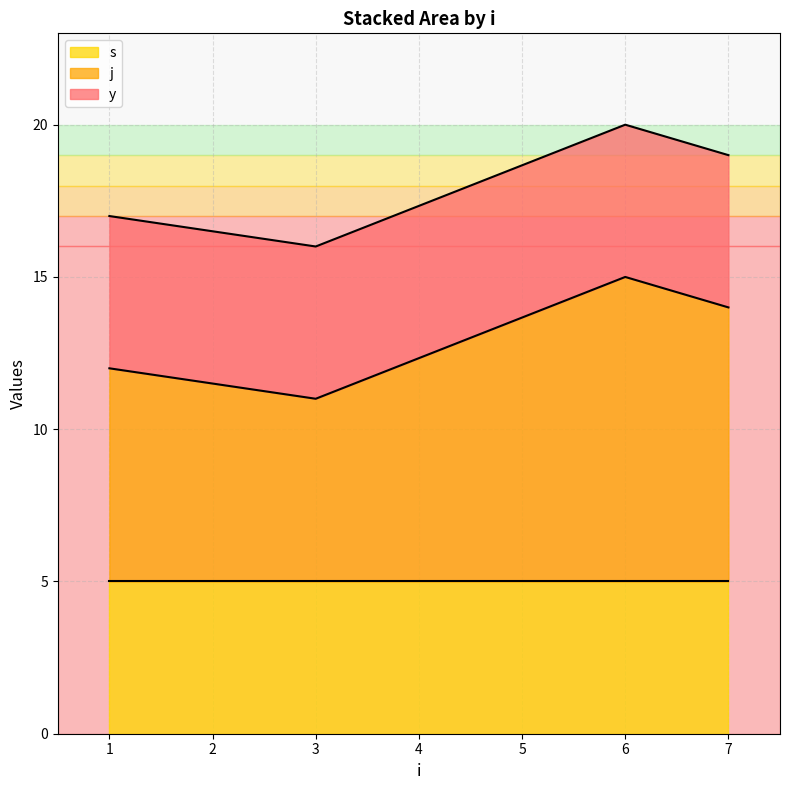

Is it true that y equals 0 at 16?

False